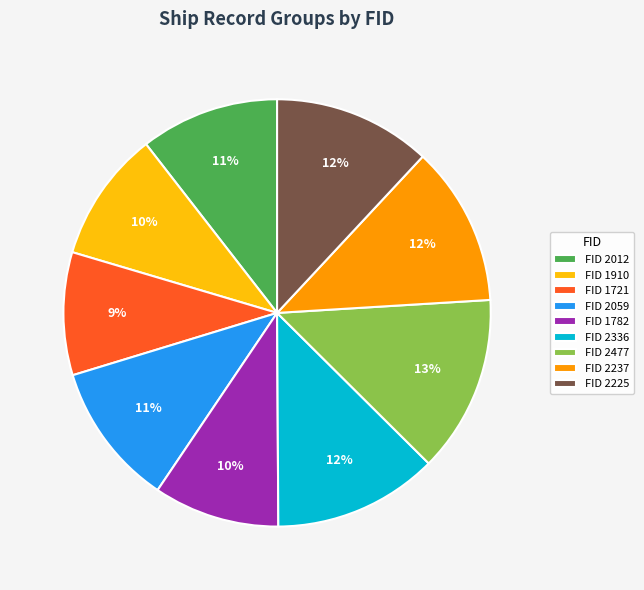

Is there any slice that represents more than half of the pie?

No